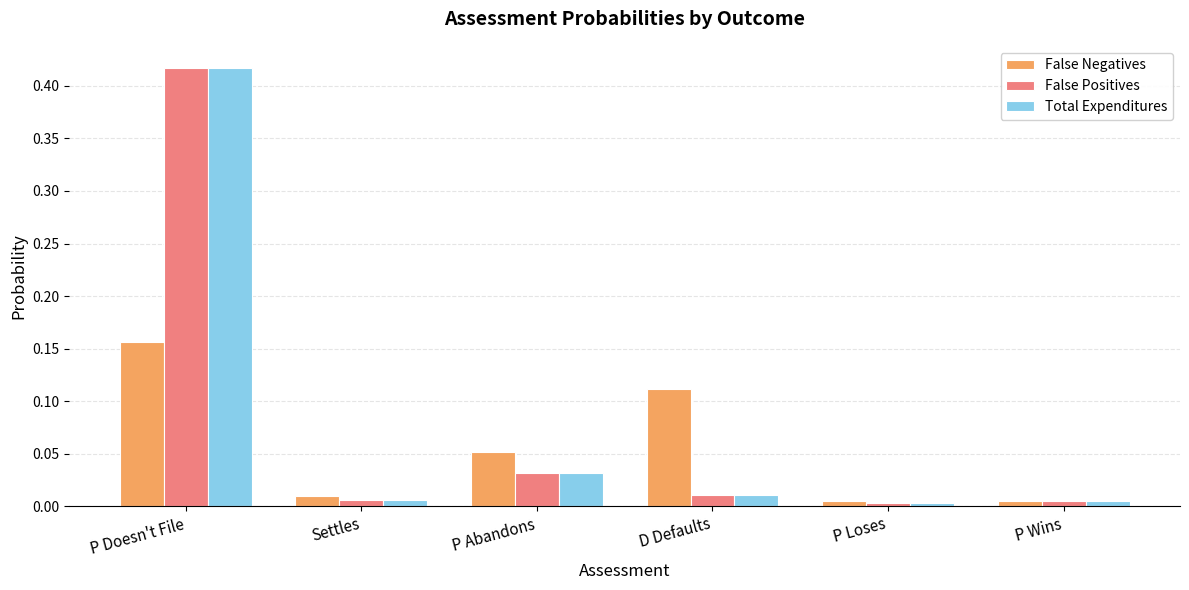

Is the value of False Negatives at D Defaults greater than the value of False Positives at P Abandons?

Yes